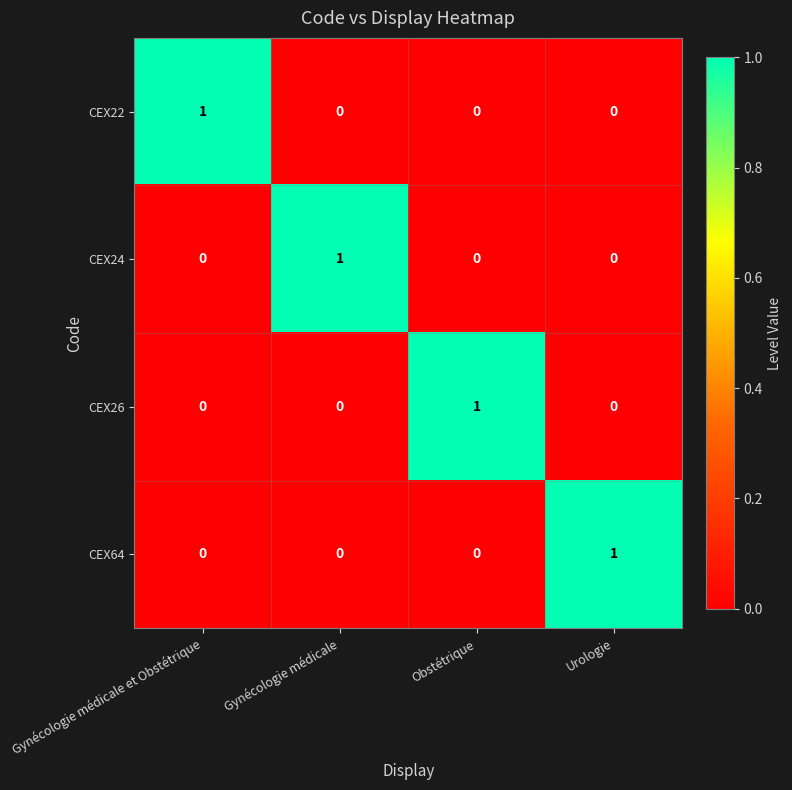

What is the total value across all series at Gynécologie médicale et Obstétrique?

1